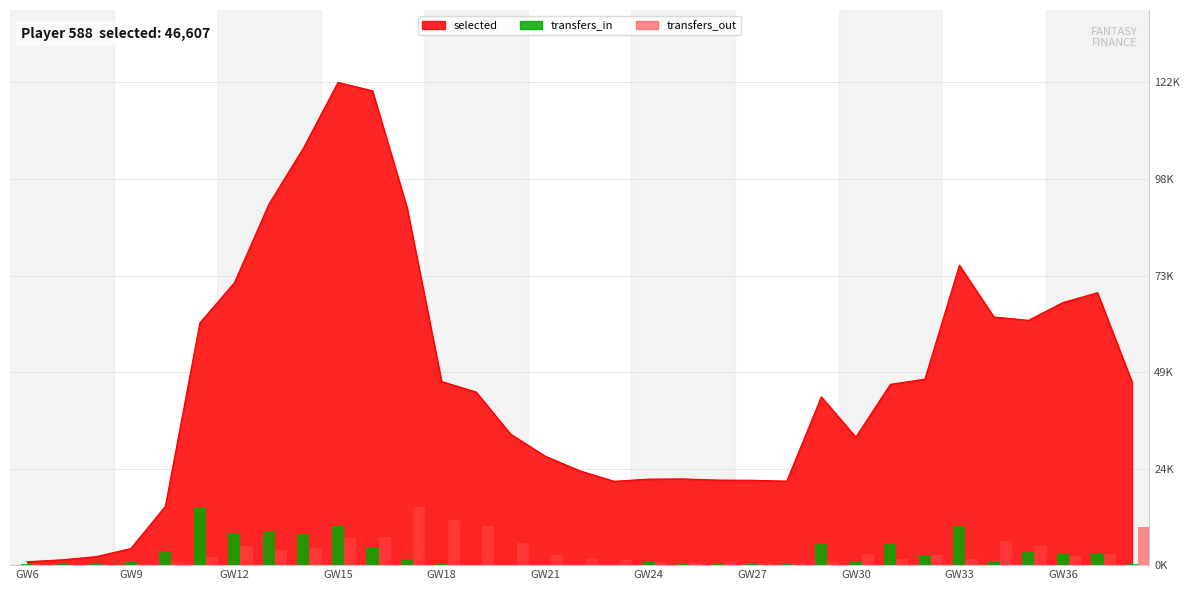

What is the difference between the maximum and minimum values in the transfers_in series?

14719.2